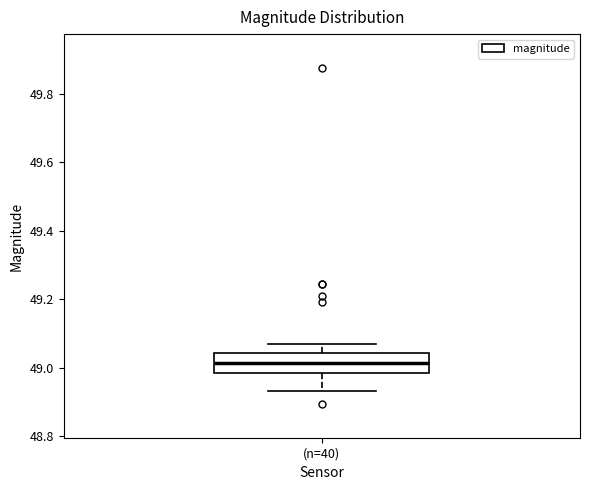

Where does the lower whisker of the box for (n=40) end on the y-axis? The values are not printed on the chart, so give them approximately, as read against the axis.

48.94